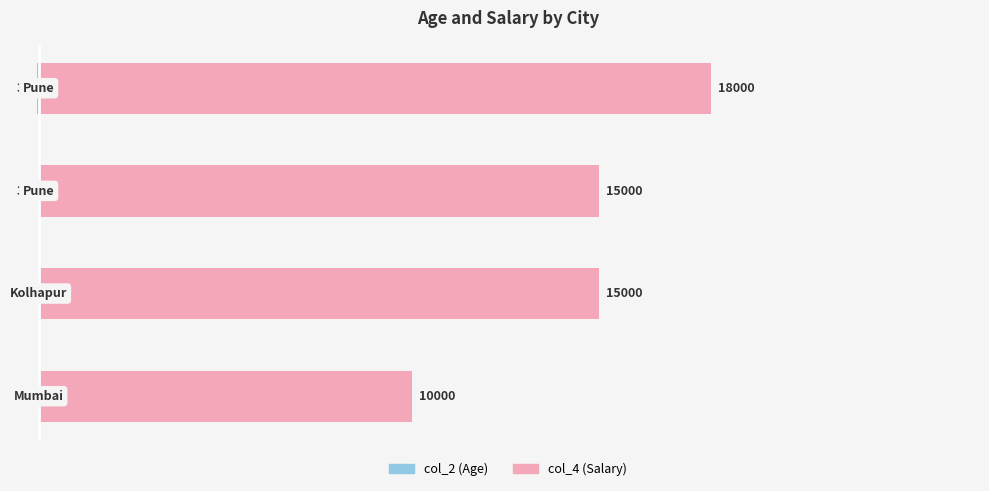

What is the value of the col_2 bar at the 1st from the left?

-25